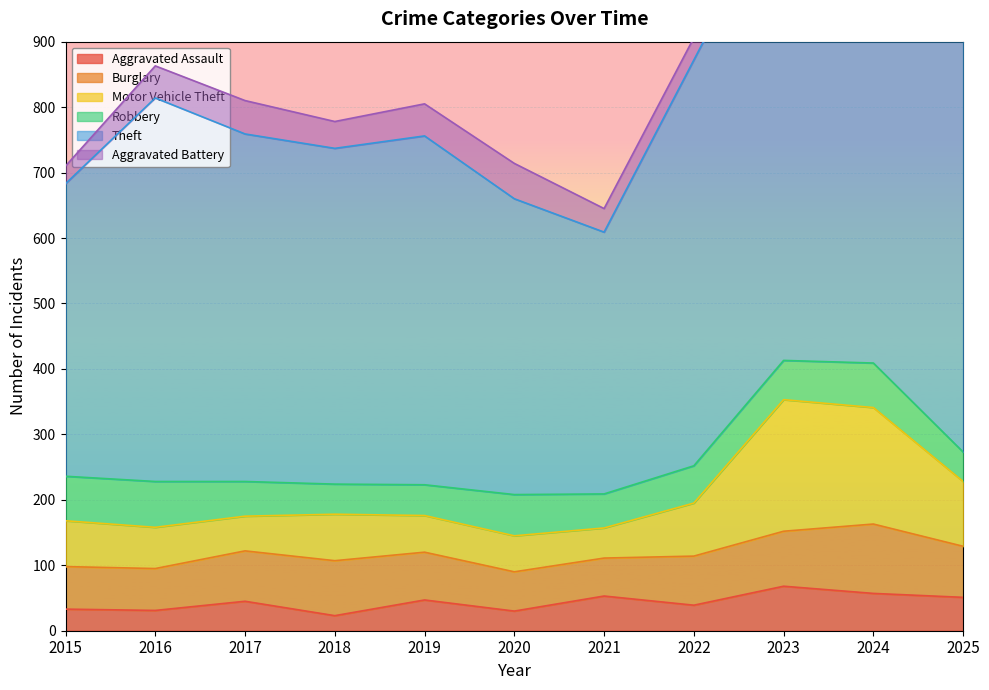

What is the total value across all series at 2015?

710